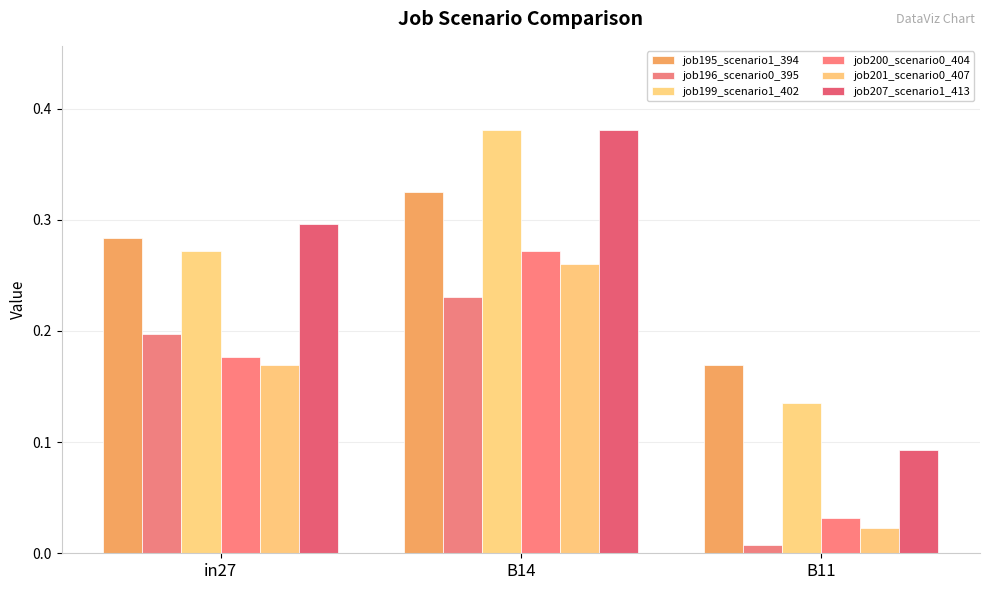

The job195_scenario1_394 series shows 0.1 at in27. True or false?

False